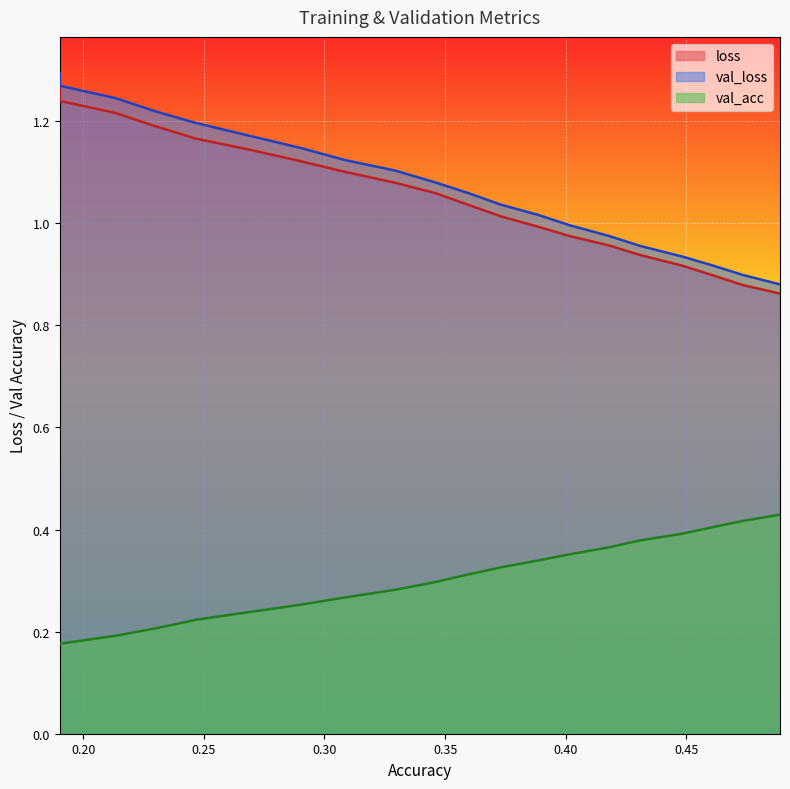

What is the difference between the second highest and second lowest values in the val_acc series?

0.2